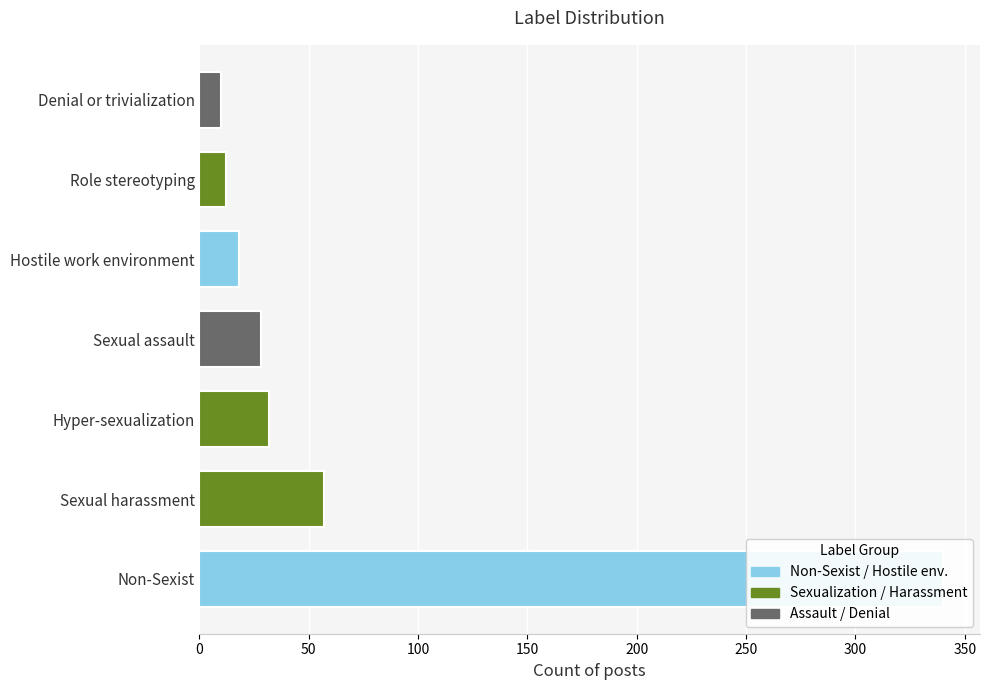

Which label corresponds to the largest value in the chart?

Non-Sexist